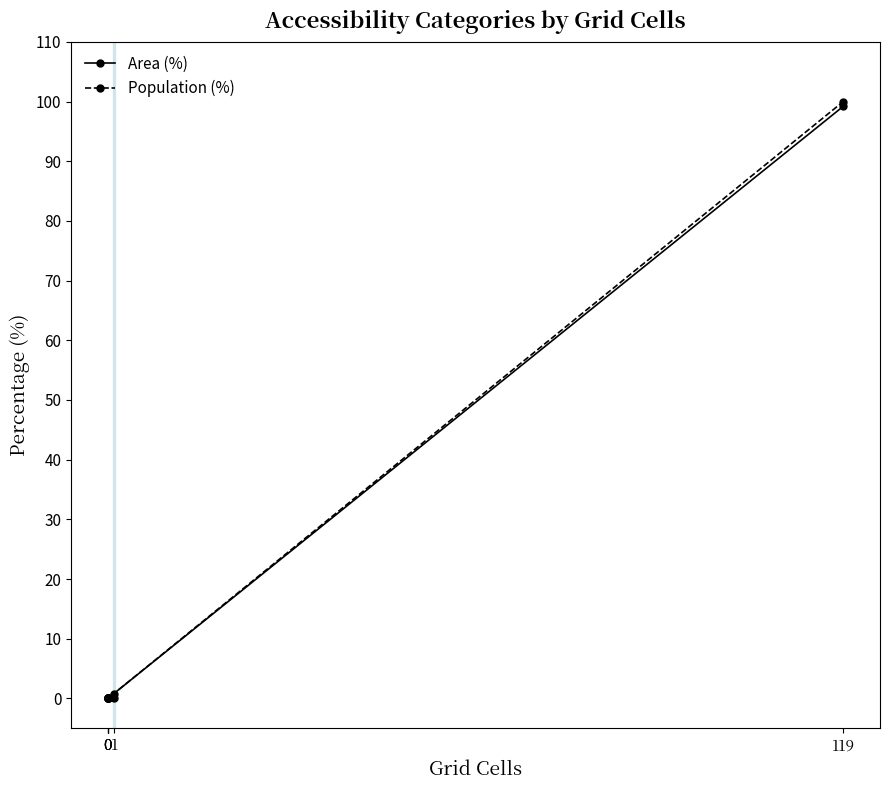

At 0, list the series in order from smallest to largest.

Area (%), Population (%)